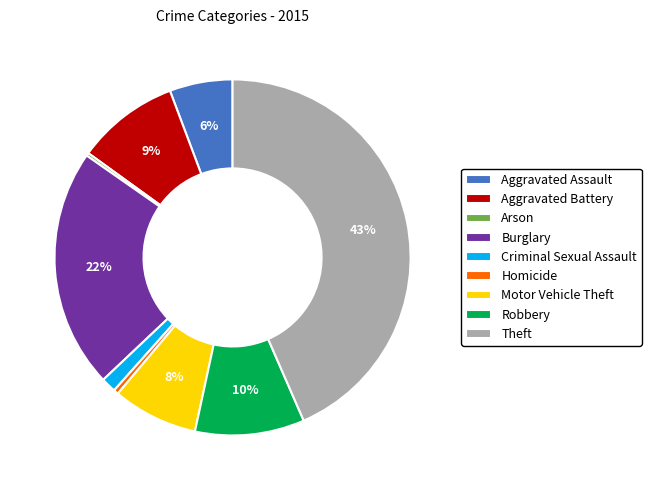

Does any single category account for the majority?

No